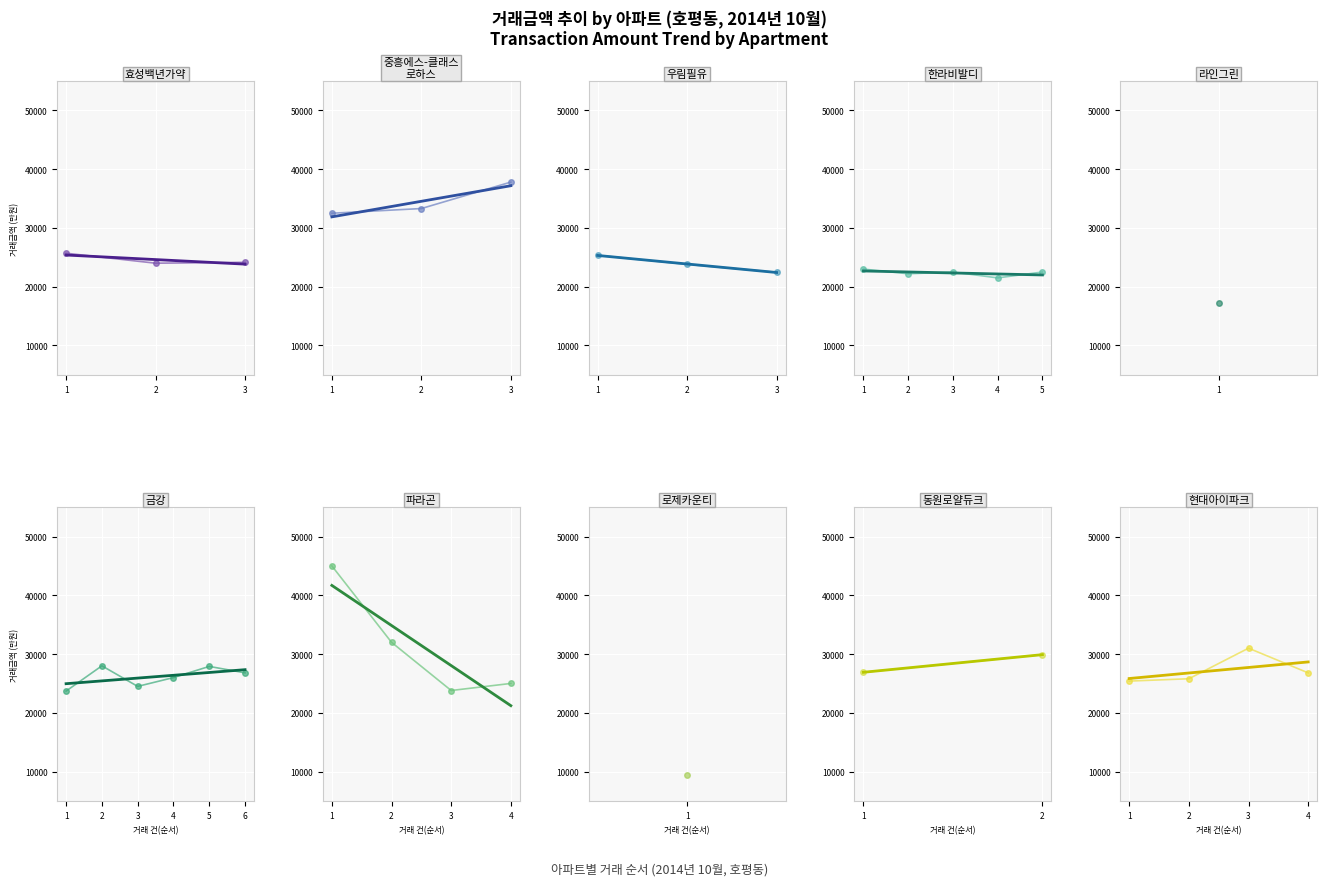

Which series has the widest spread of values?

거래금액